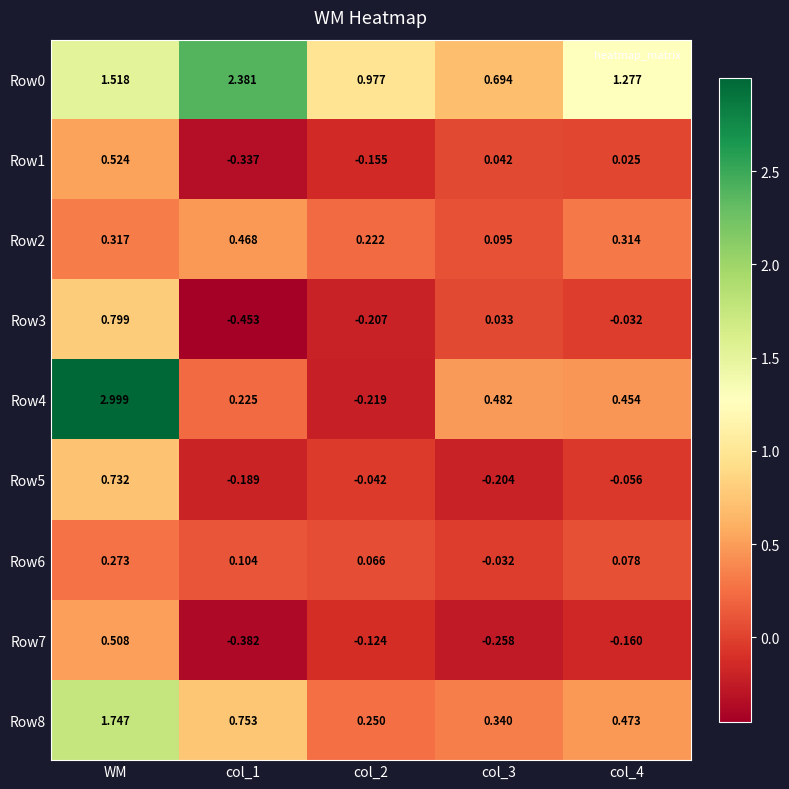

What is the spread (max minus min) of values at col_4?

1.4